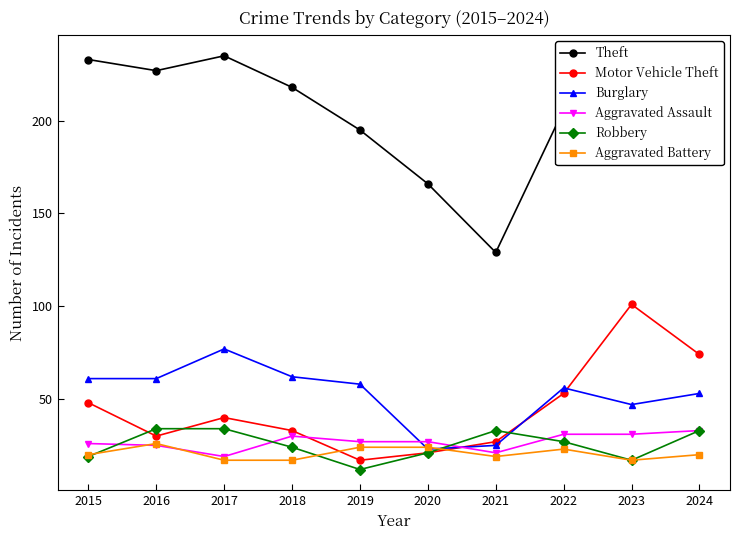

What is the sum of the Burglary values at 2020 and 2019?

81